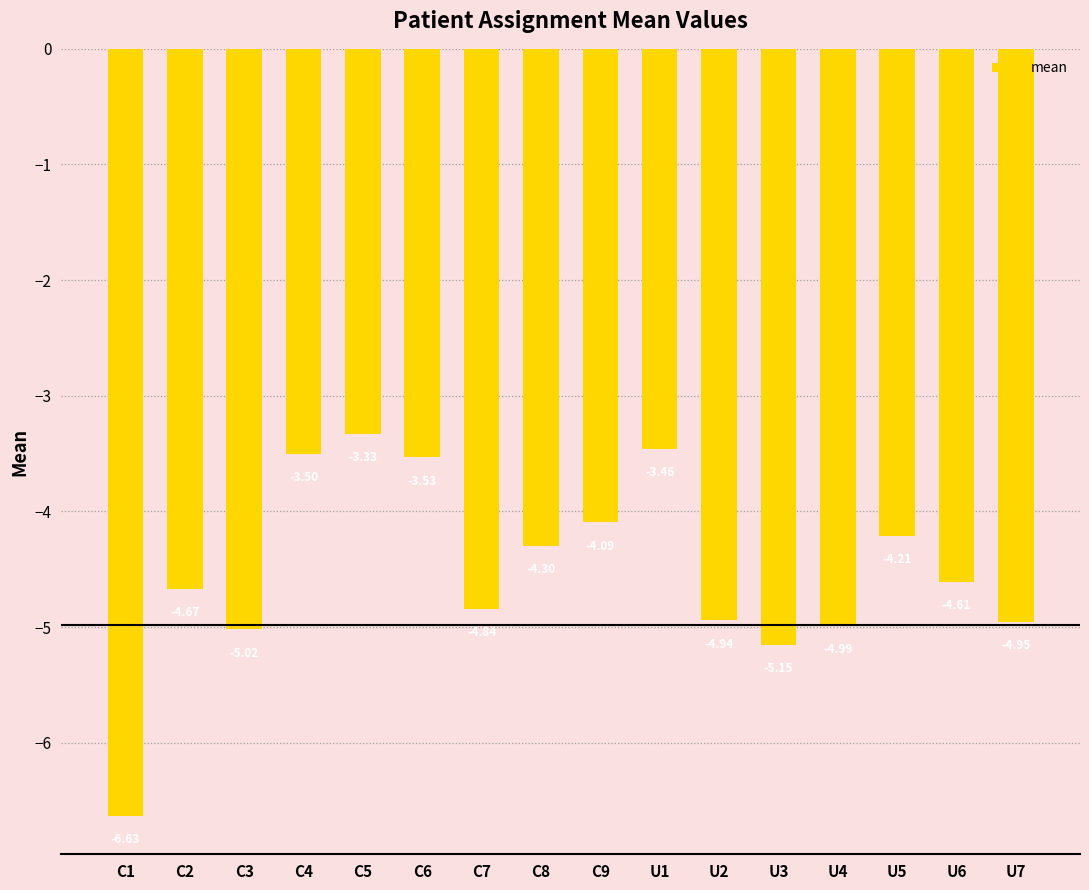

What is the average value?

-4.5